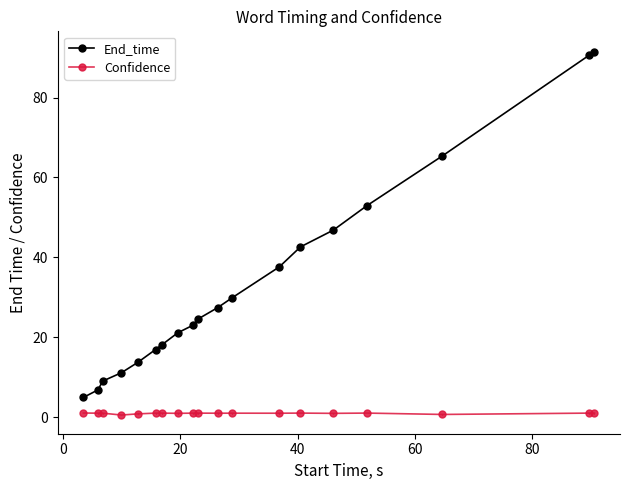

Rank the series by their average value, from highest to lowest.

End_time, Confidence